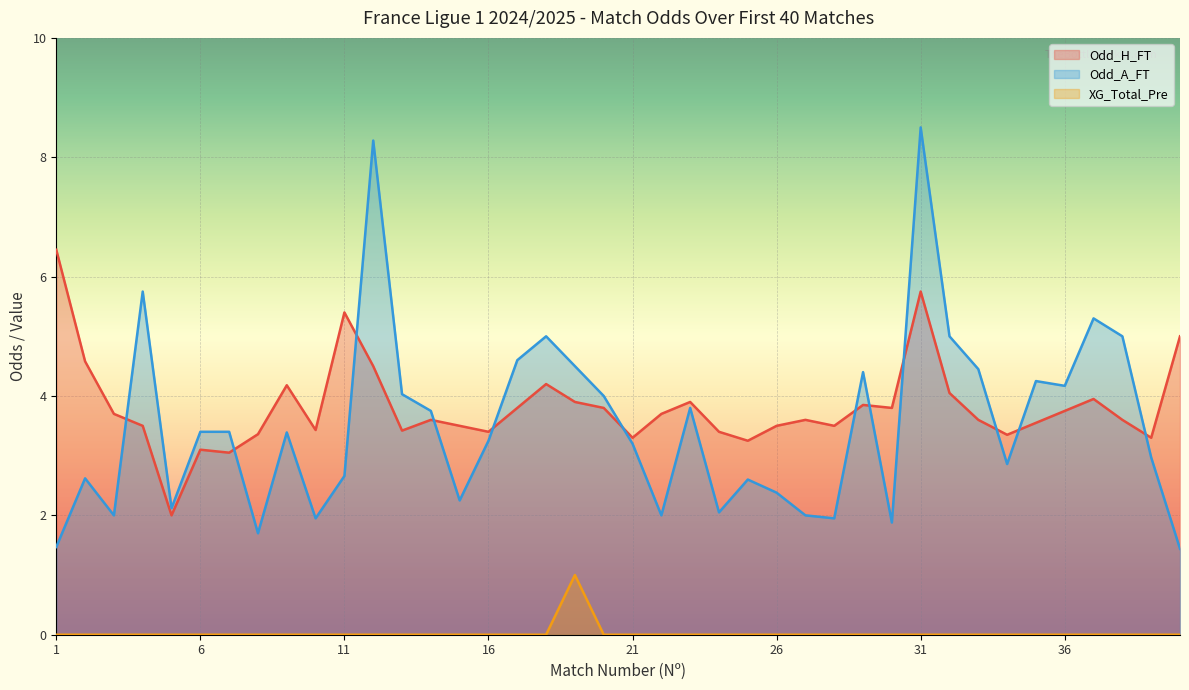

Count the number of categories in the chart.

40